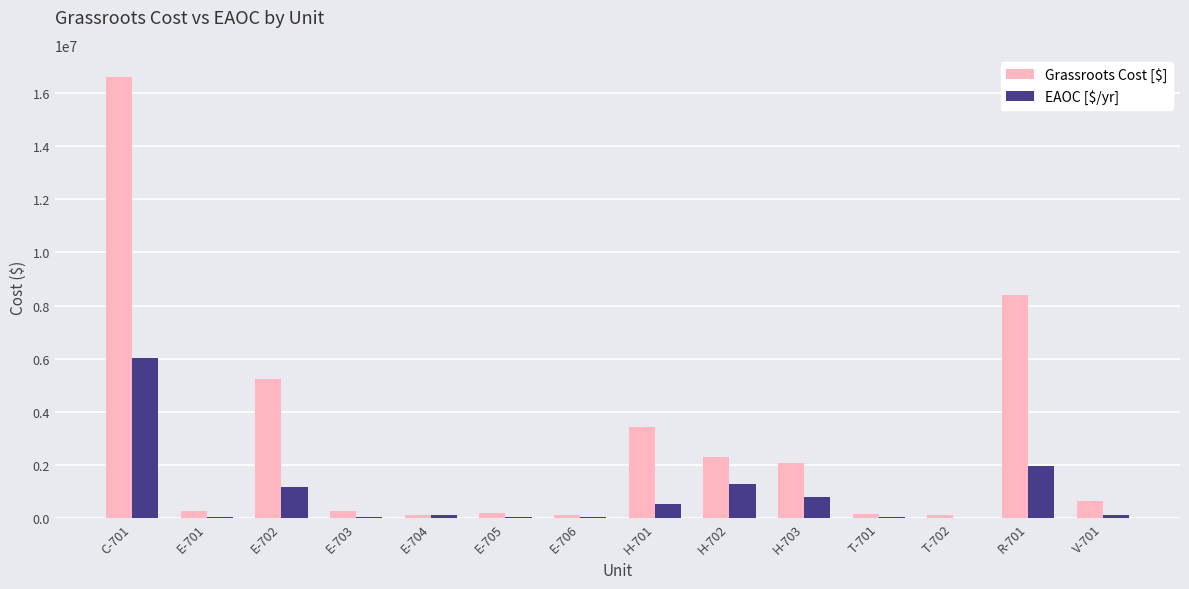

What are all the series names shown in the legend?

Grassroots Cost [$], EAOC [$/yr]